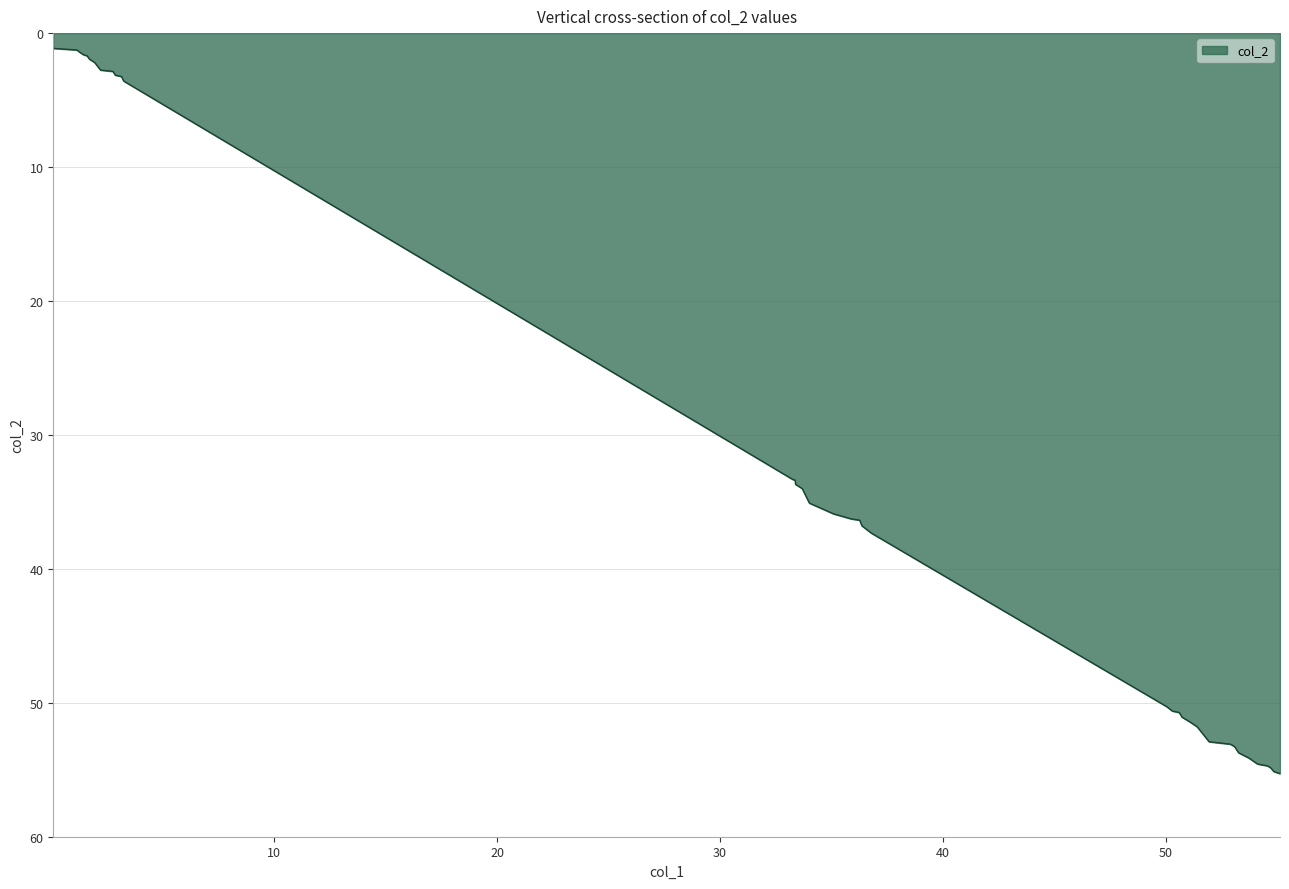

Does the chart have visible grid lines?

Yes